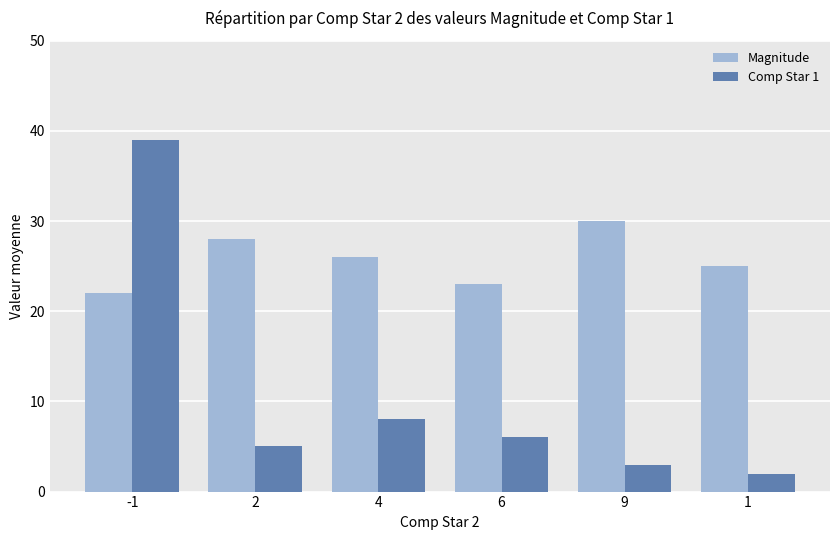

How many data points does each series have?

6